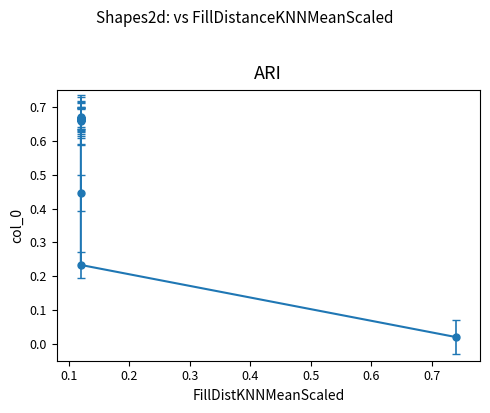

What is the value of the 6th point from the left?

0.7